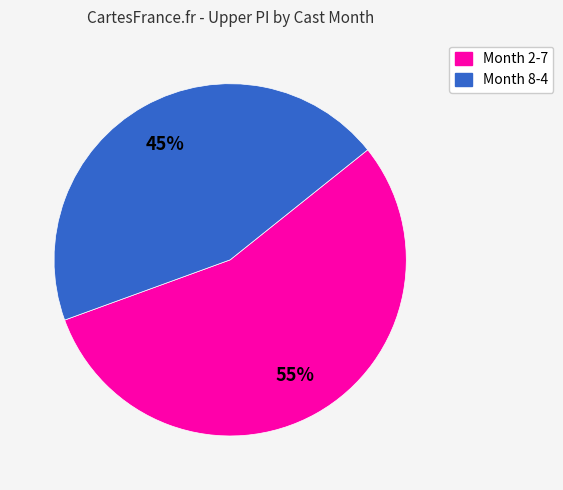

Does any single category account for the majority?

Yes